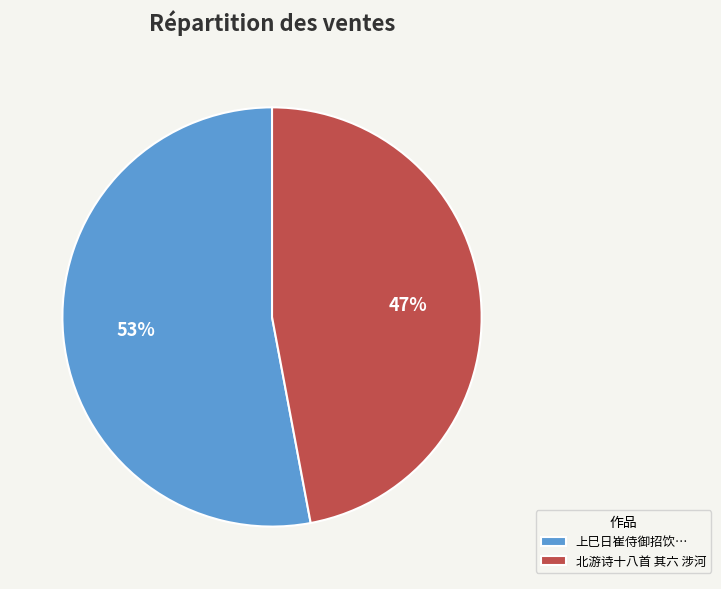

What percentage is the 上巳日崔侍御招饮… slice, to the nearest percent?

53%